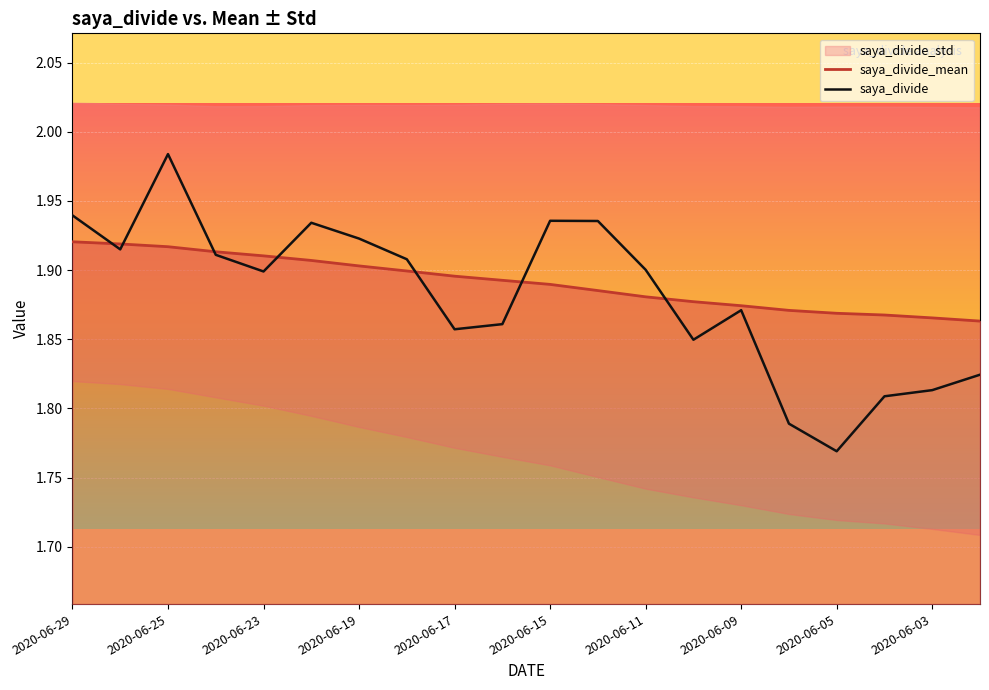

The saya_divide_mean series shows 1.0 at 2020-06-23. True or false?

False